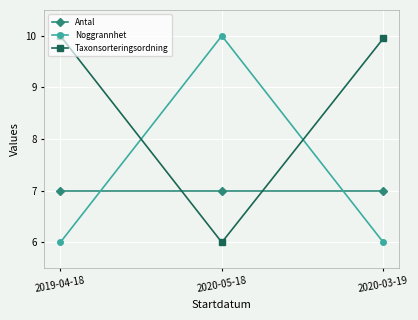

What is the spread (max minus min) of values at 2019-04-18?

4.0